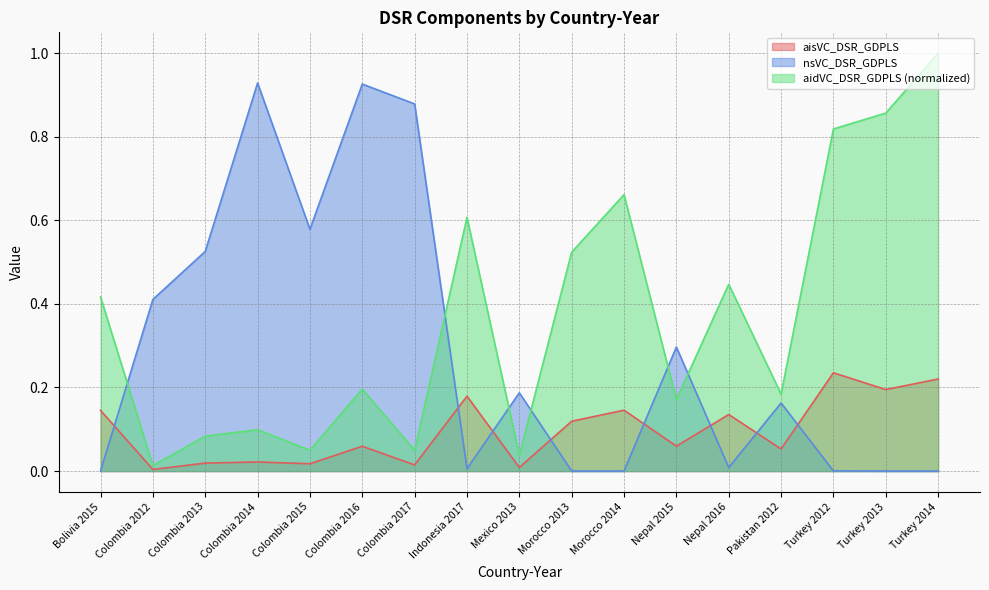

What is the difference between the second highest and minimum values in the aidVC_DSR_GDPLS series?

0.8